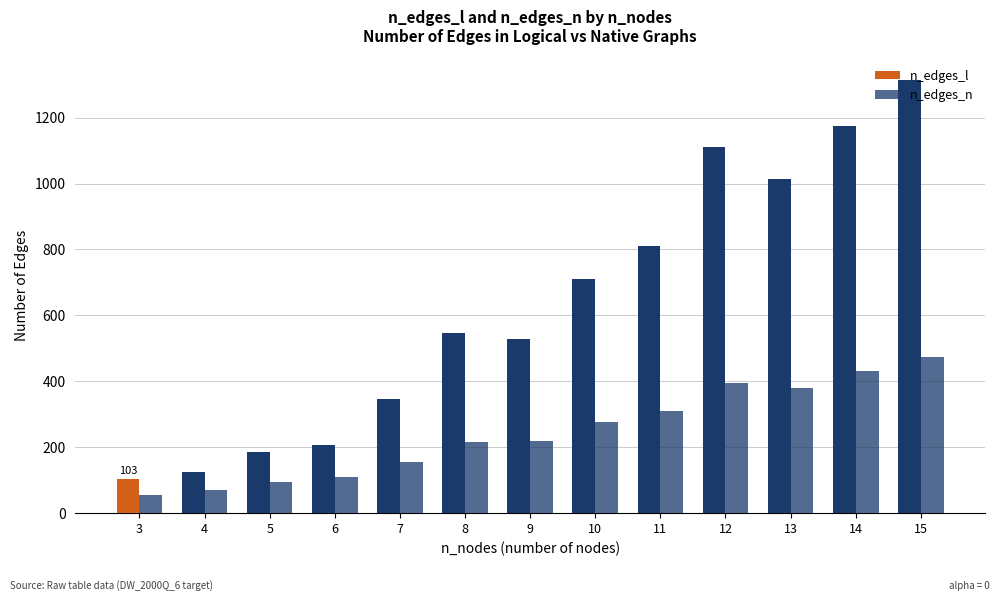

What is the average value of the n_edges_l series?

629